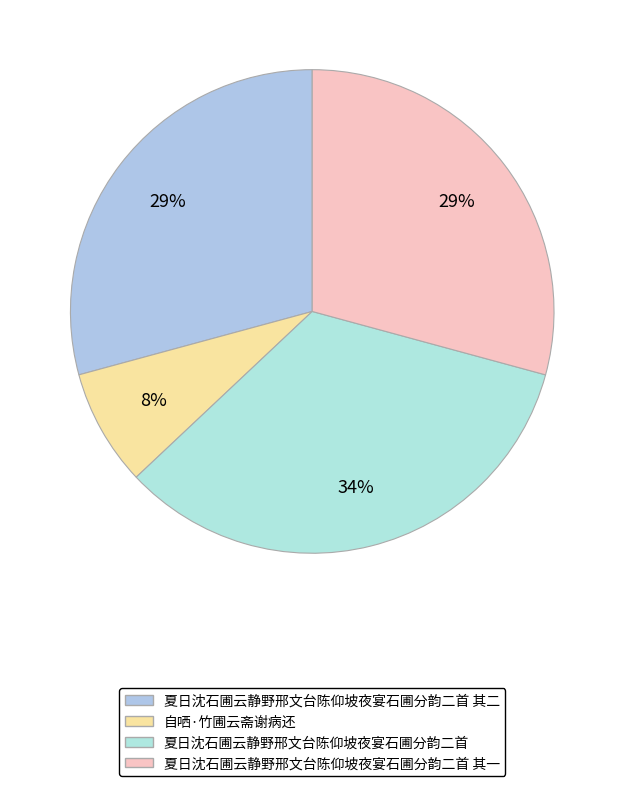

How many segments does this pie chart have?

4